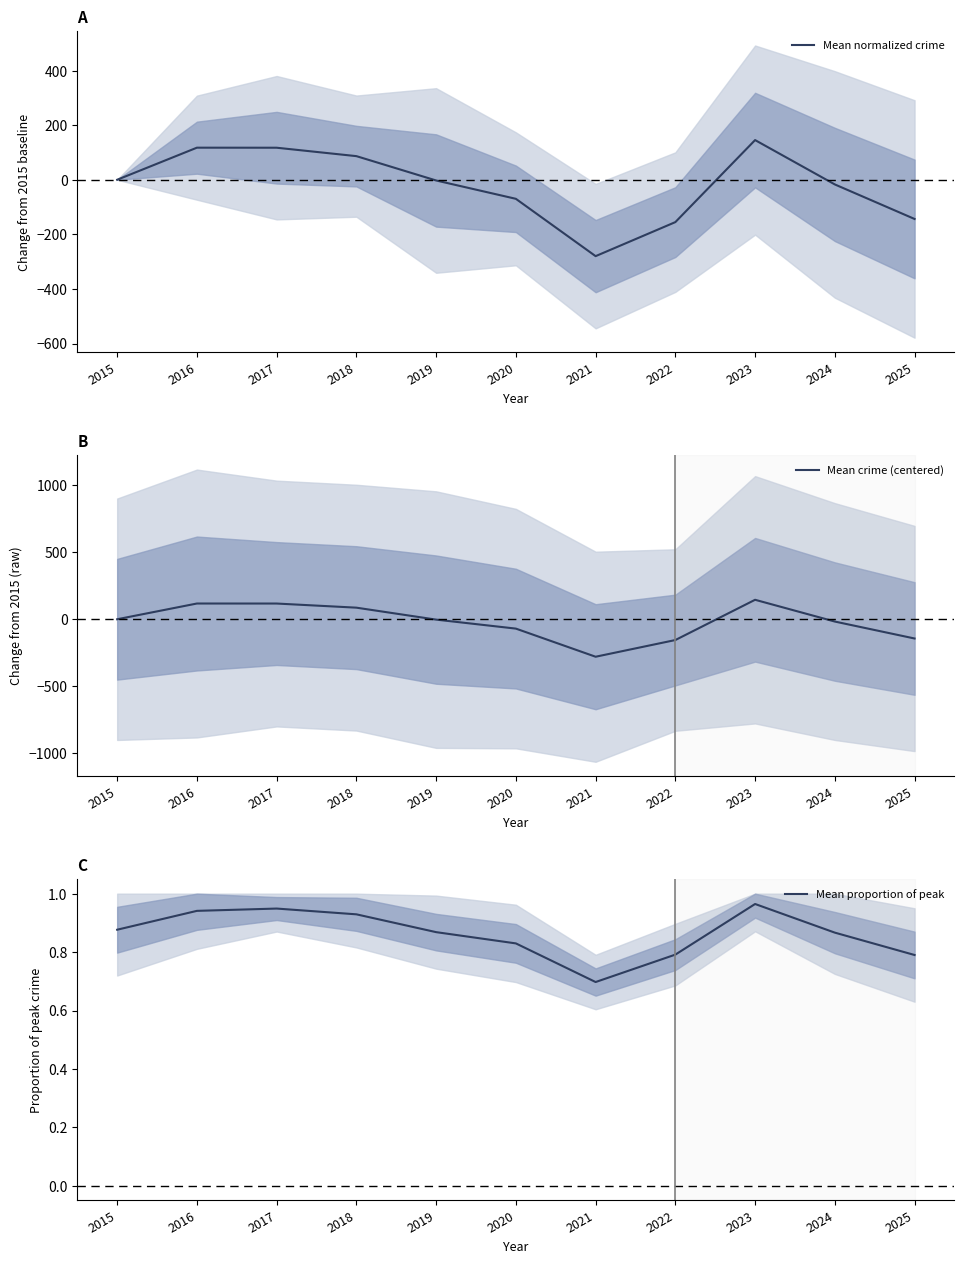

Where is Mean crime (centered) nearest to the value -67?

2020